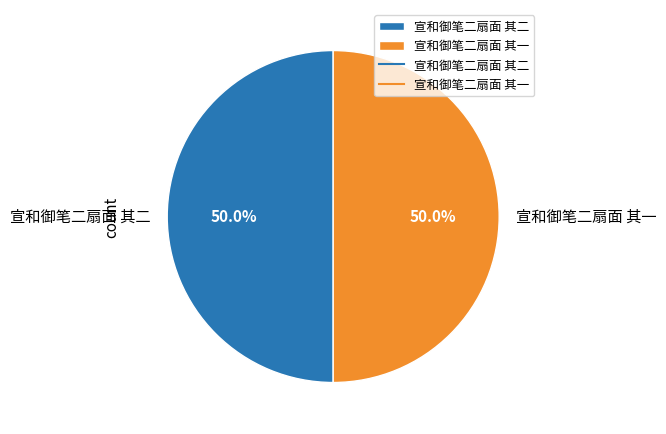

What is the ratio of the value at 宣和御笔二扇面 其一 to the value at 宣和御笔二扇面 其二?

1.0